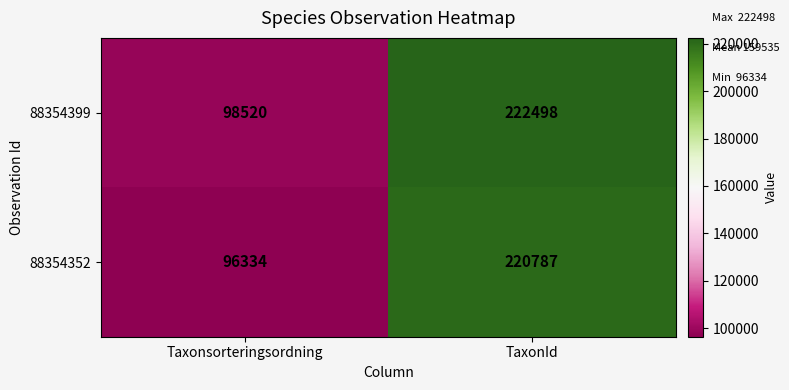

At which category is the sum across all series the highest?

TaxonId